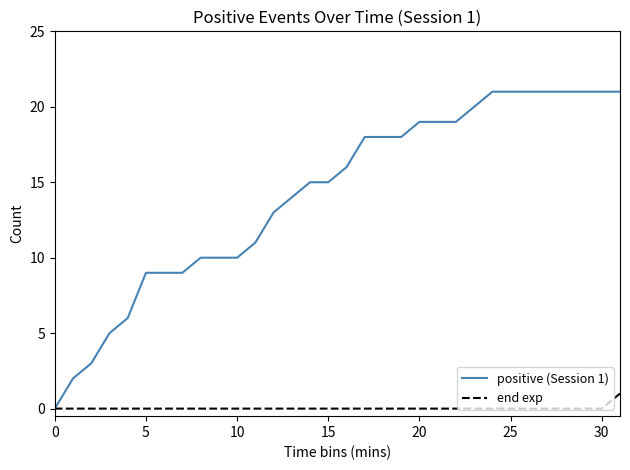

What is the difference between the maximum and second lowest values in the end exp series?

1